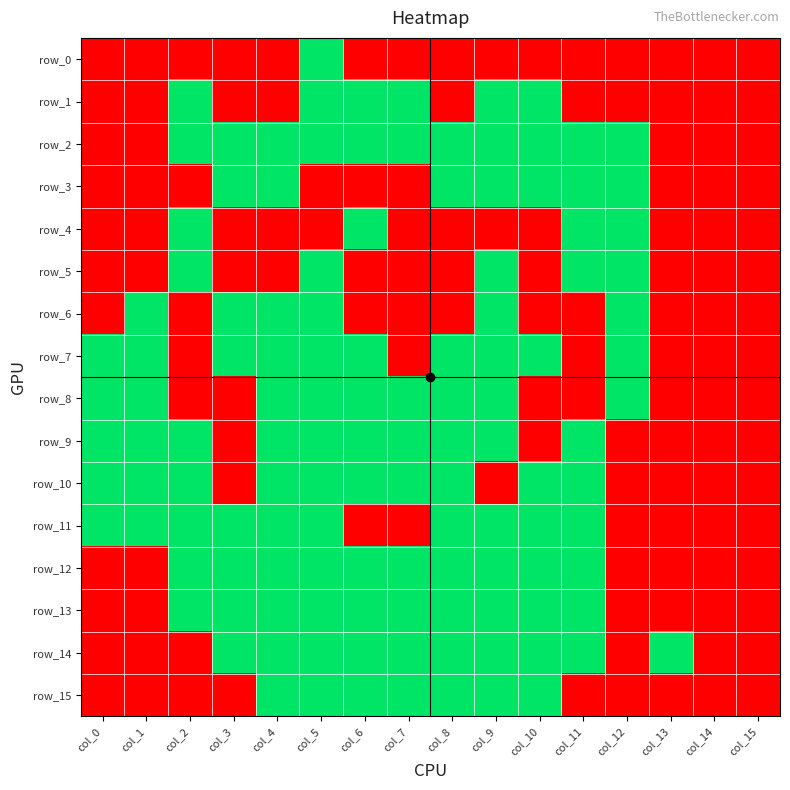

At which label does row_15 reach its minimum?

col_0